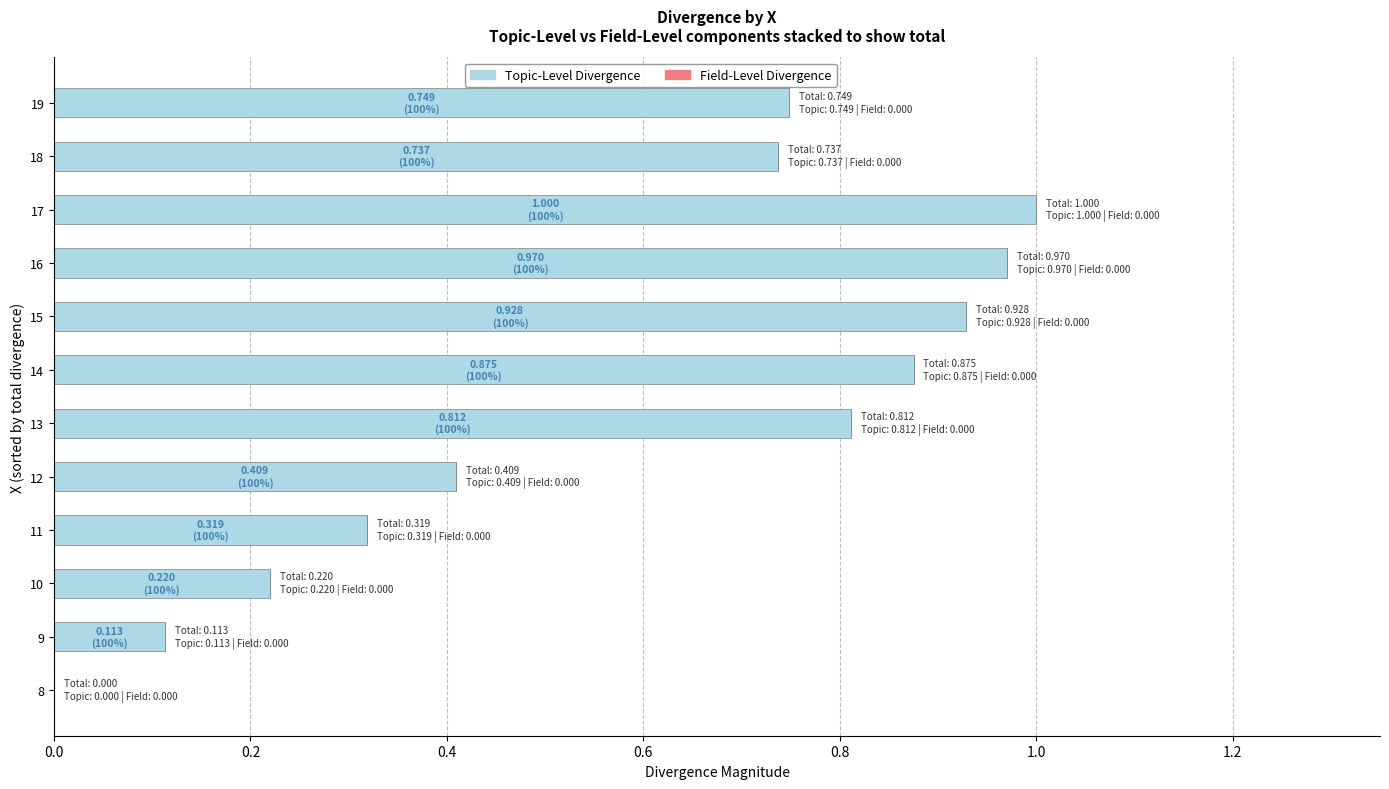

What is the sum of all values?

7.1